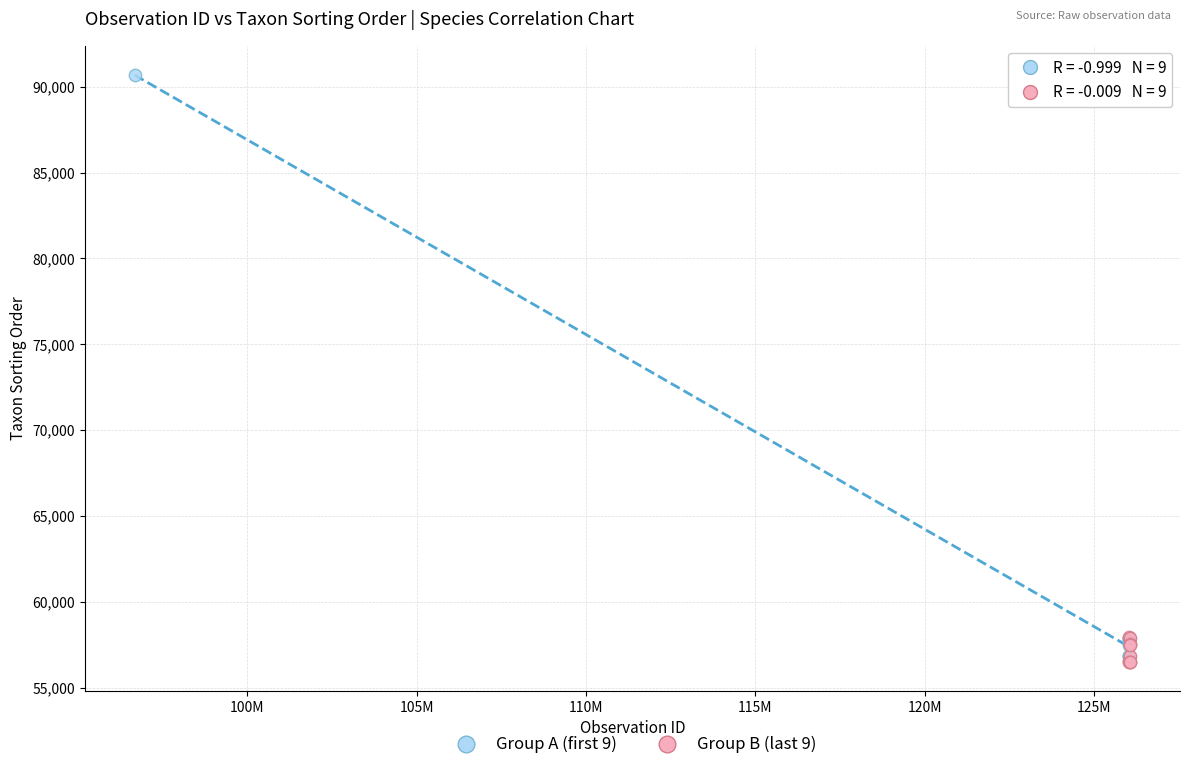

Which series contains the highest Y value?

Group A (first 9)